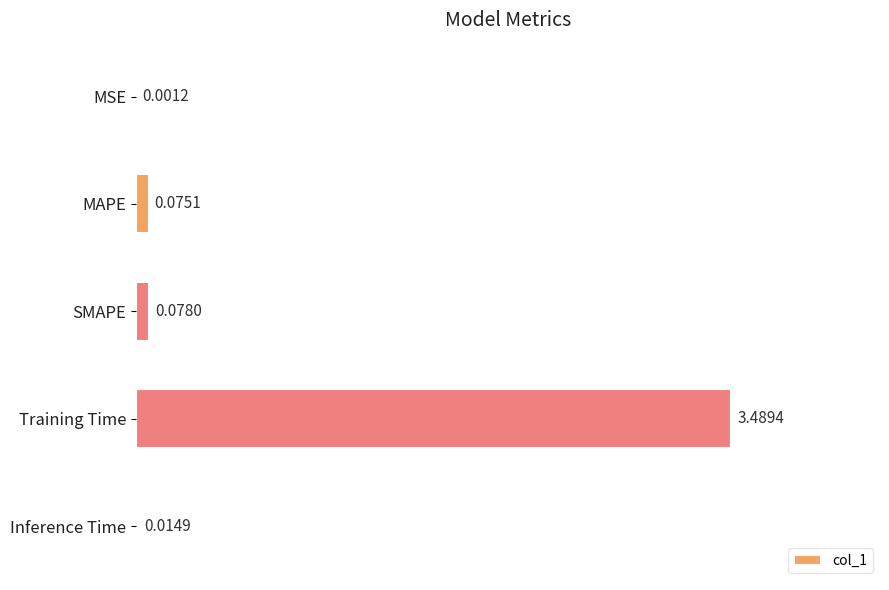

Does the chart contain stacked bars?

No